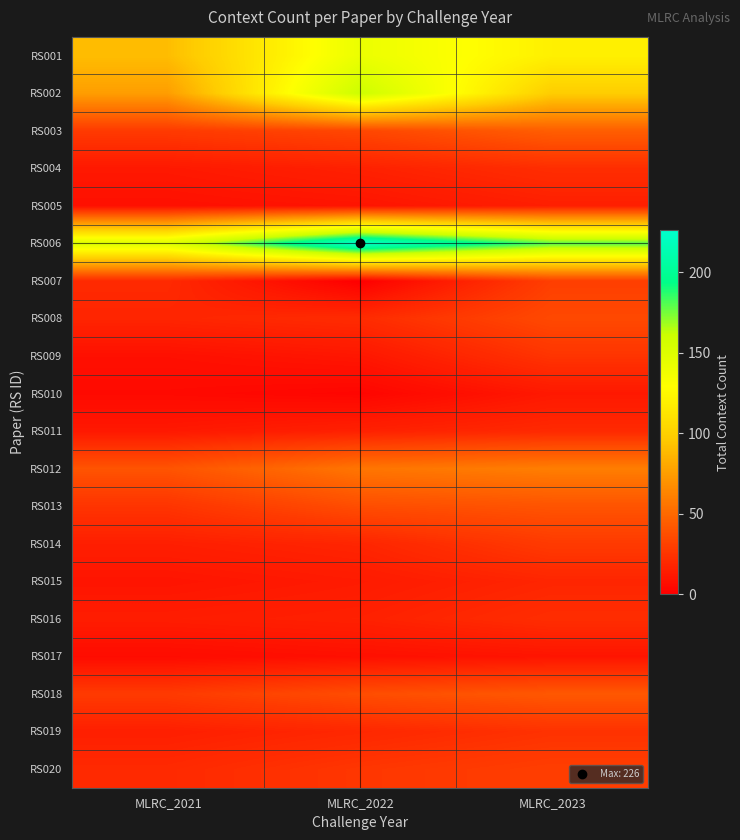

At how many categories does at least one series exceed 21?

3